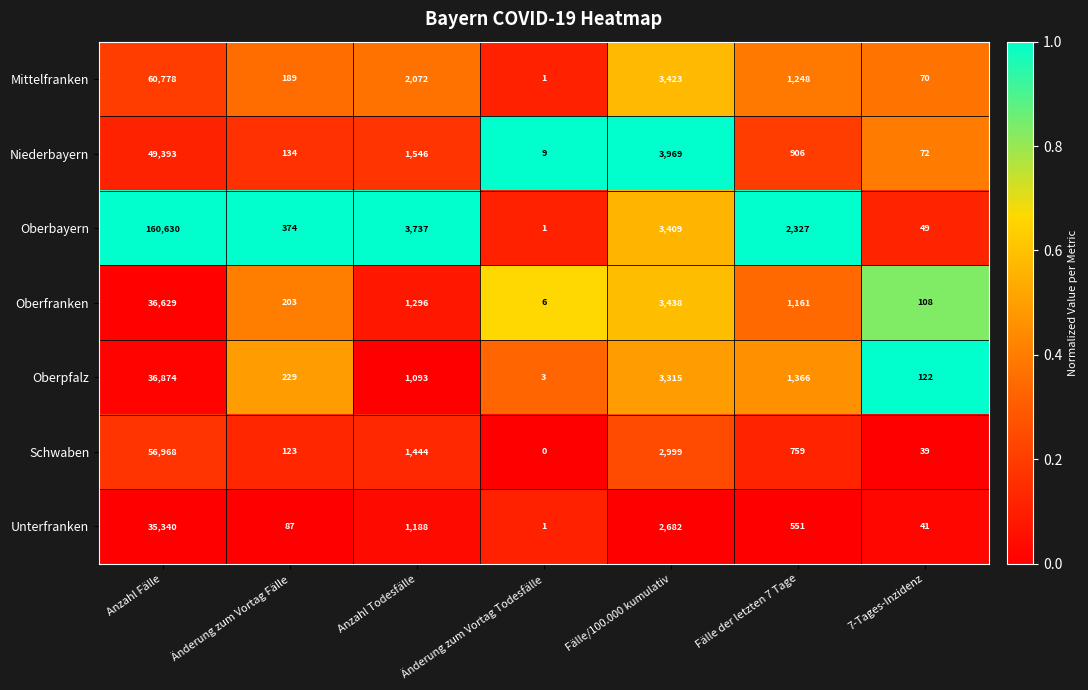

Which series has the largest range (max minus min)?

Oberbayern